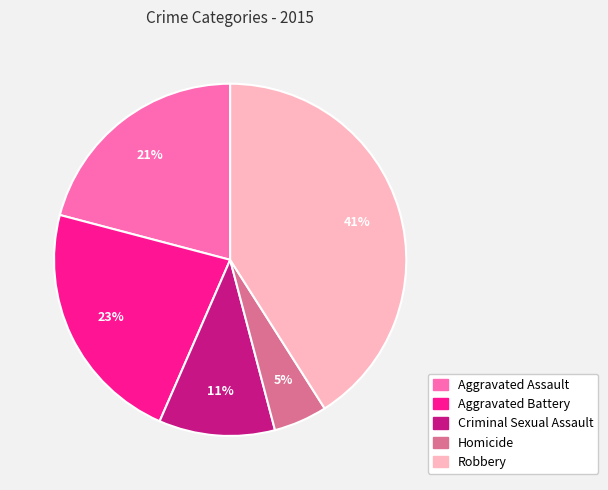

What is the ratio of the value at Robbery to the value at Aggravated Assault?

2.0